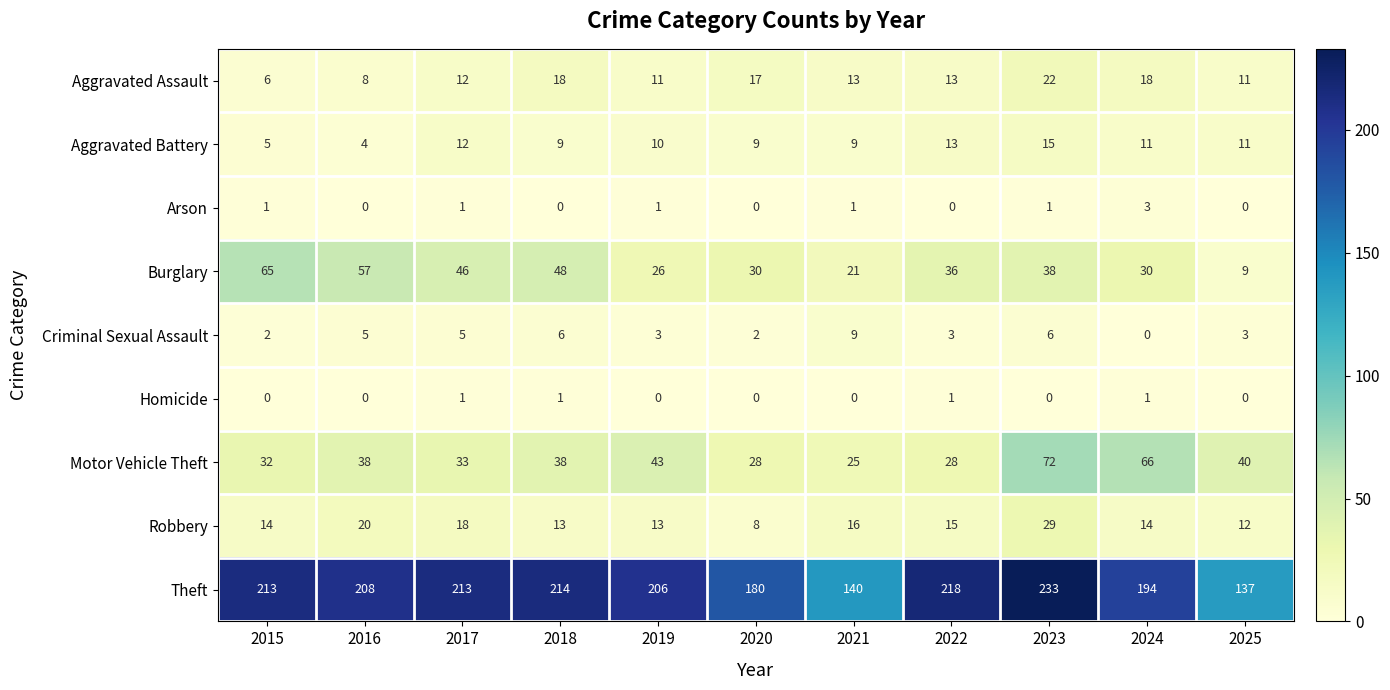

List the series in order of their peak value, highest first.

Theft, Motor Vehicle Theft, Burglary, Robbery, Aggravated Assault, Aggravated Battery, Criminal Sexual Assault, Arson, Homicide